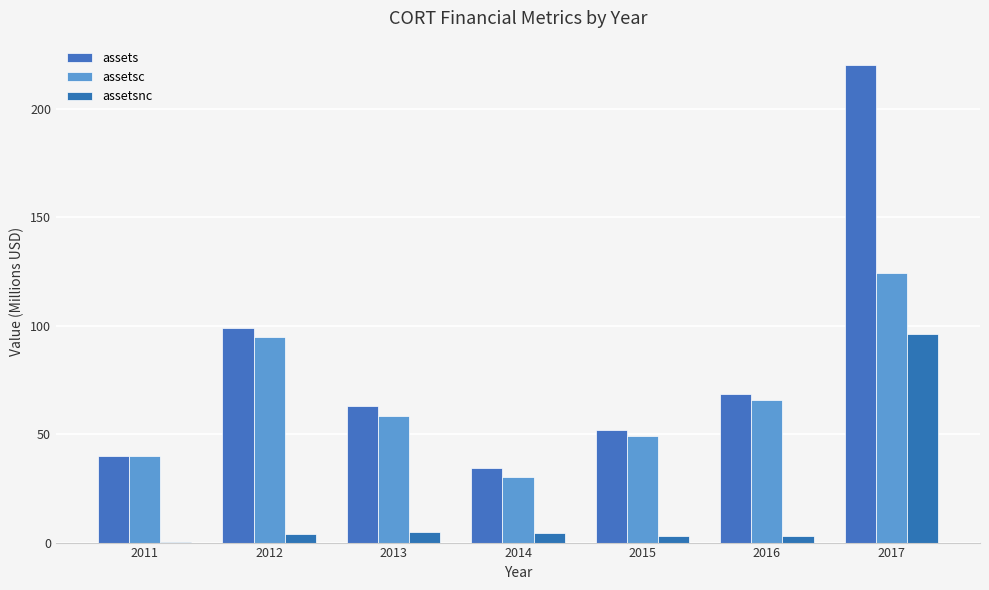

Reading left to right, transcribe all the data shown in this chart.

assets: 2011=39.8	2012=99.2	2013=63.1	2014=34.6	2015=51.9	2016=68.8	2017=220.5
assetsc: 2011=39.8	2012=95.1	2013=58.3	2014=30.2	2015=49.0	2016=65.7	2017=124.2
assetsnc: 2011=0.1	2012=4.1	2013=4.8	2014=4.4	2015=2.9	2016=3.1	2017=96.4